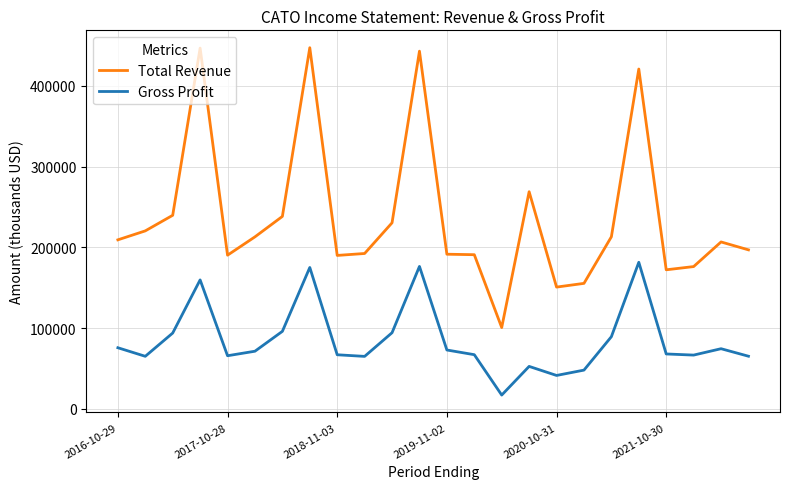

True or false: Gross Profit and Total Revenue intersect in this chart.

False